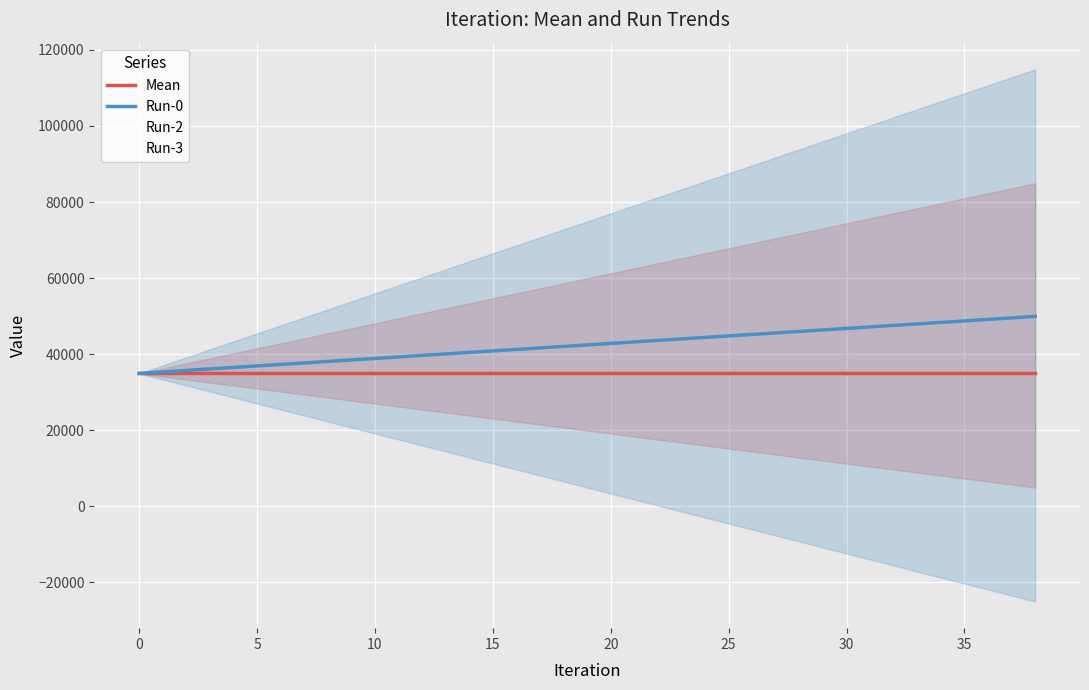

Which series has the largest total across all categories?

Run-0